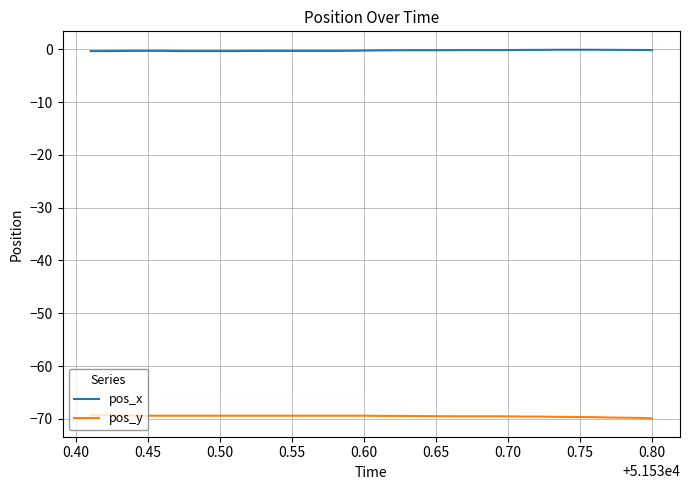

What is the average value of the pos_y series?

-69.5